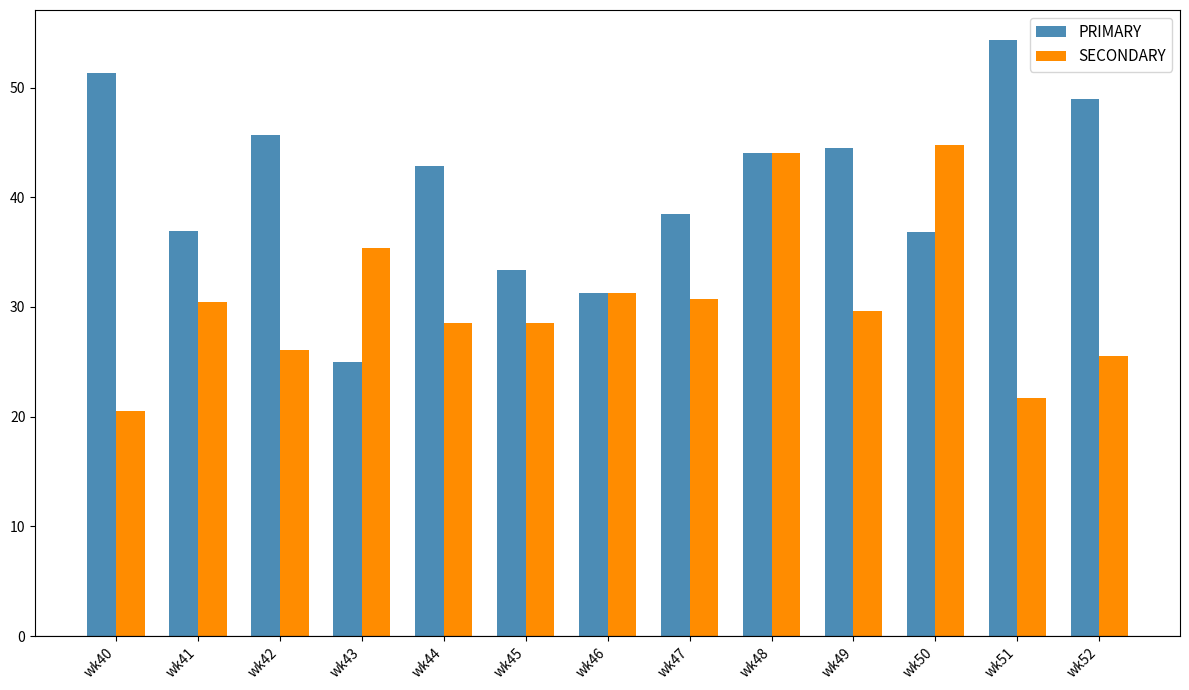

Which series has the largest range (max minus min)?

PRIMARY